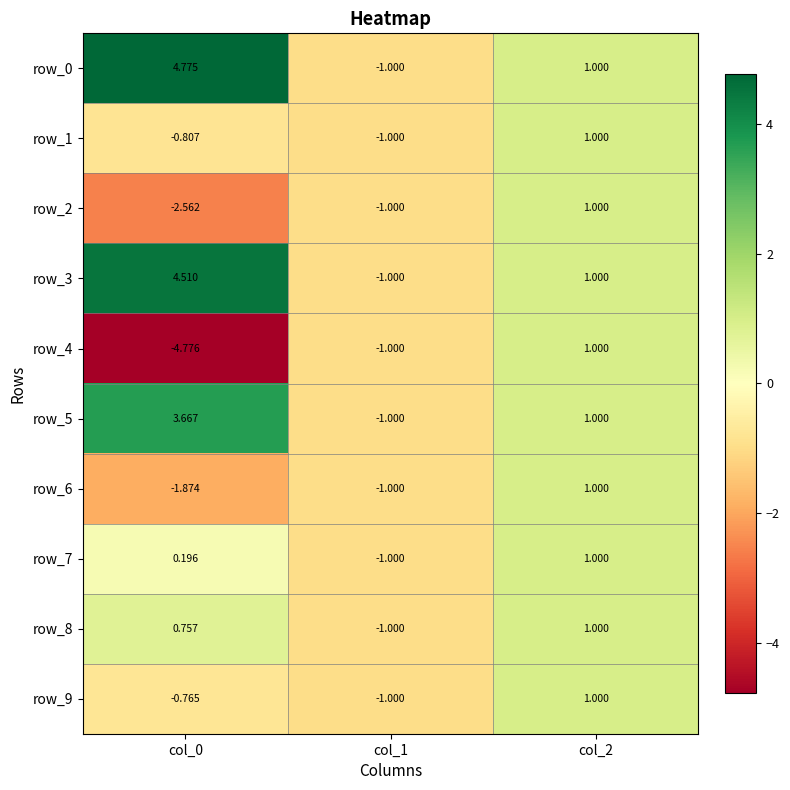

Which series changed the most between col_1 and col_2?

row_0